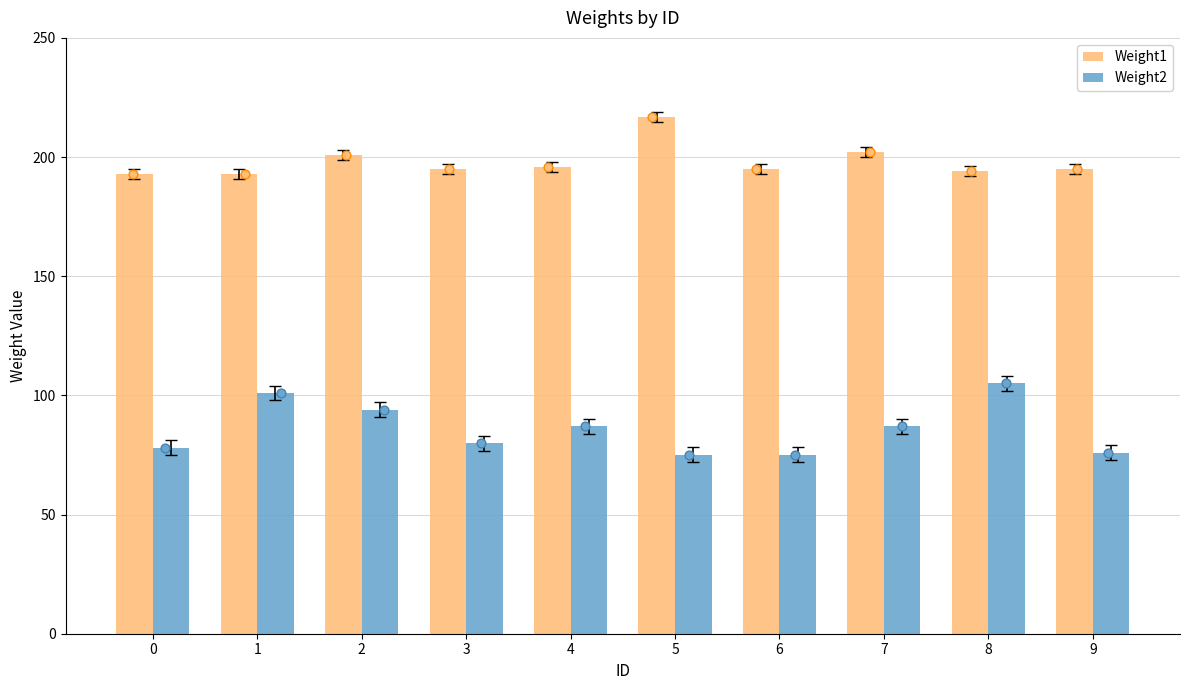

Which series reaches the maximum Y coordinate?

Weight1